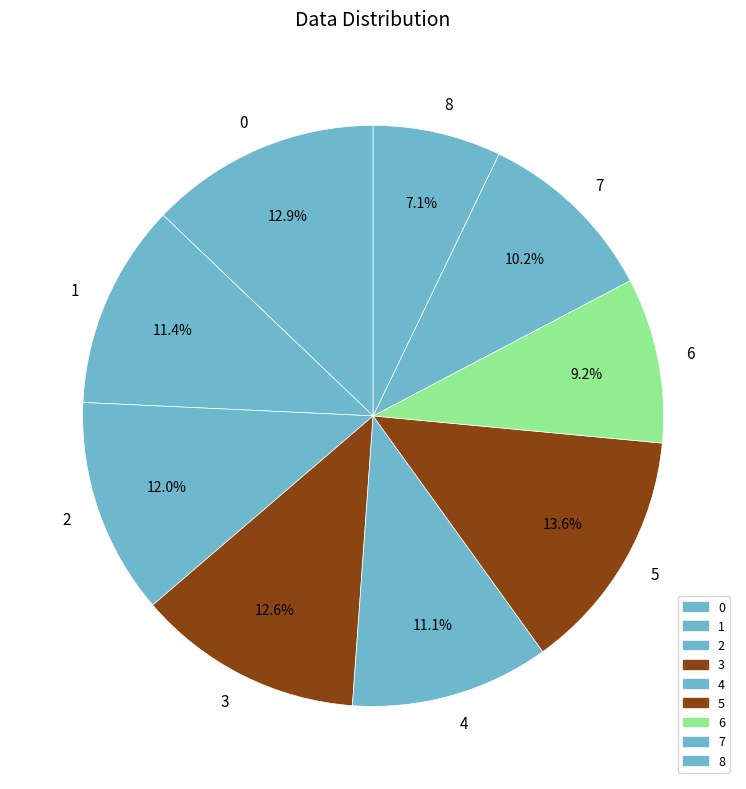

To the nearest percent, what is the difference between the largest and smallest slice percentages?

6%